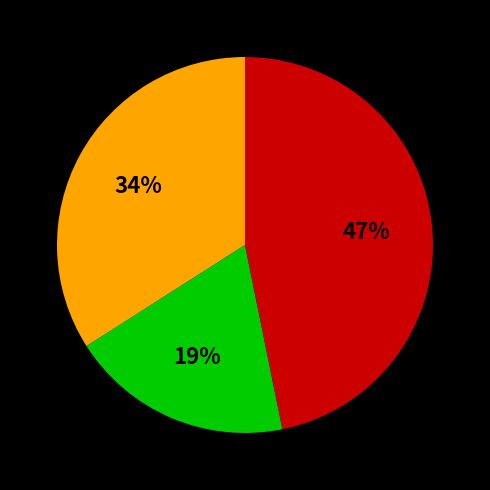

How many slices are in this pie chart?

3